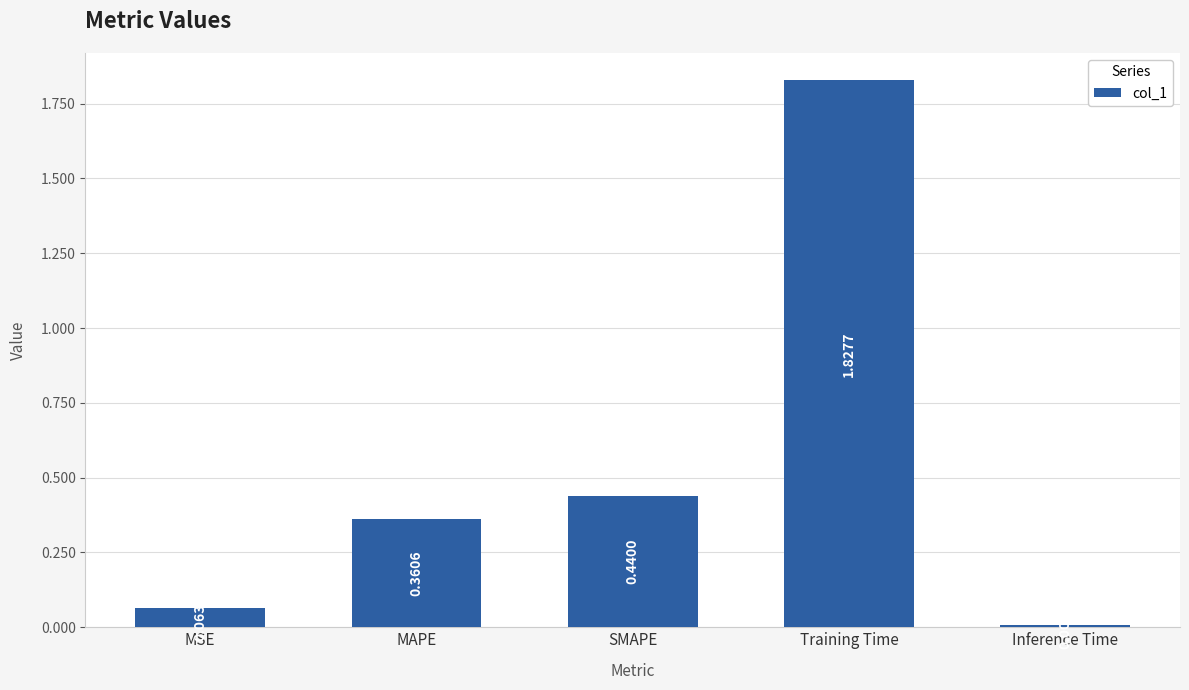

List the labels in order of value, largest first.

Training Time, SMAPE, MAPE, MSE, Inference Time